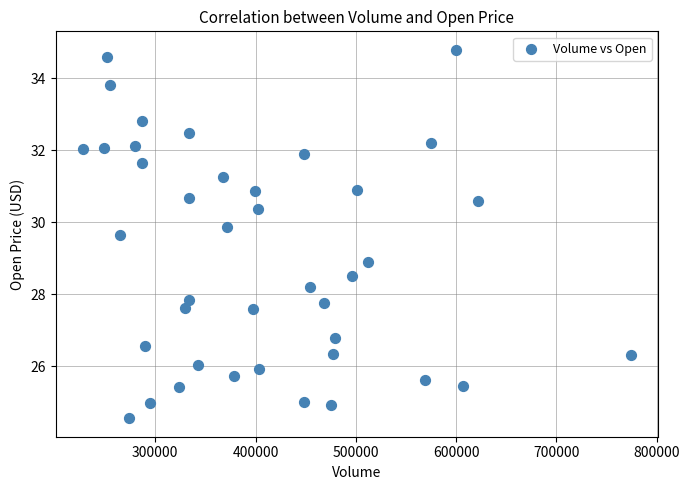

What is the range of Y values (max minus min)?

10.2